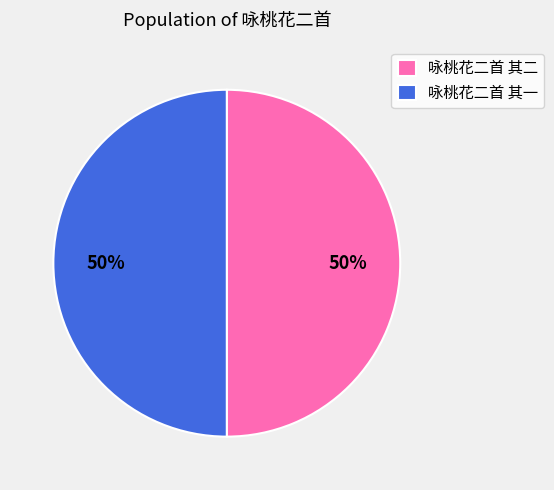

What percentage is the 咏桃花二首 其二 slice, to the nearest percent?

50%